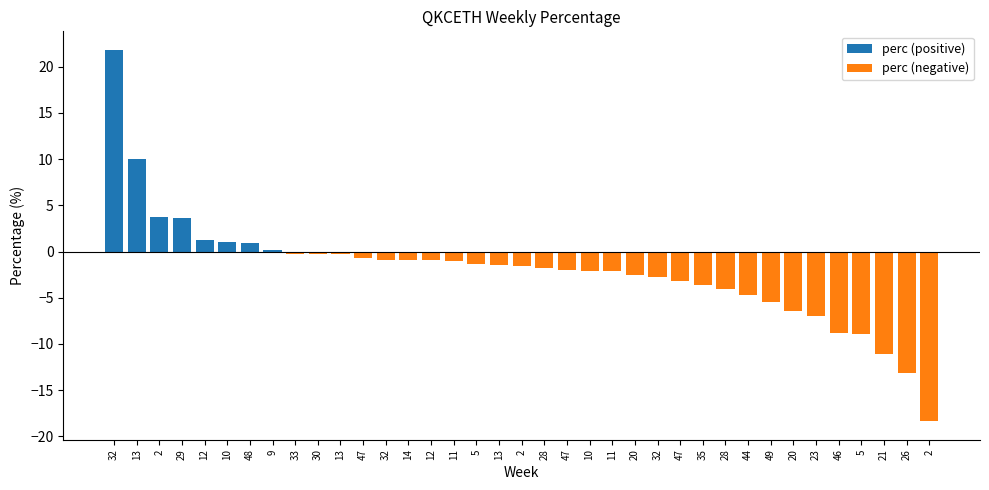

The perc (negative) series shows -3.6 at 35. True or false?

True